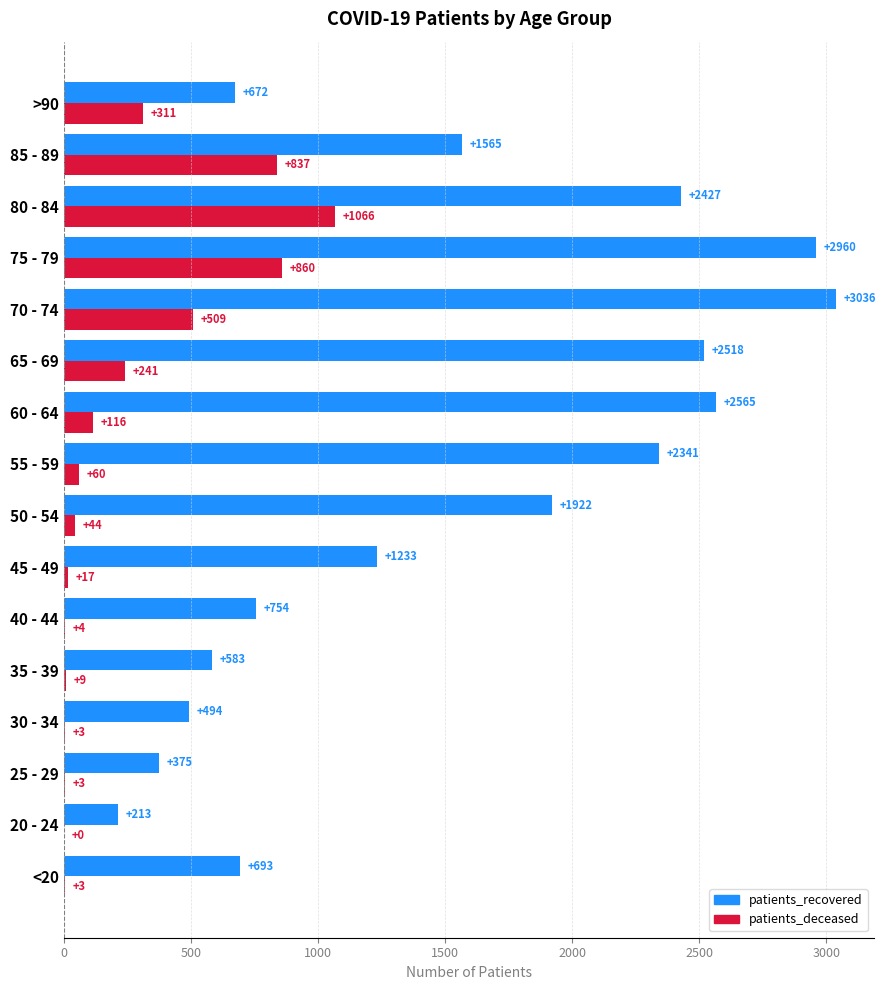

How many values in patients_deceased are above zero?

15